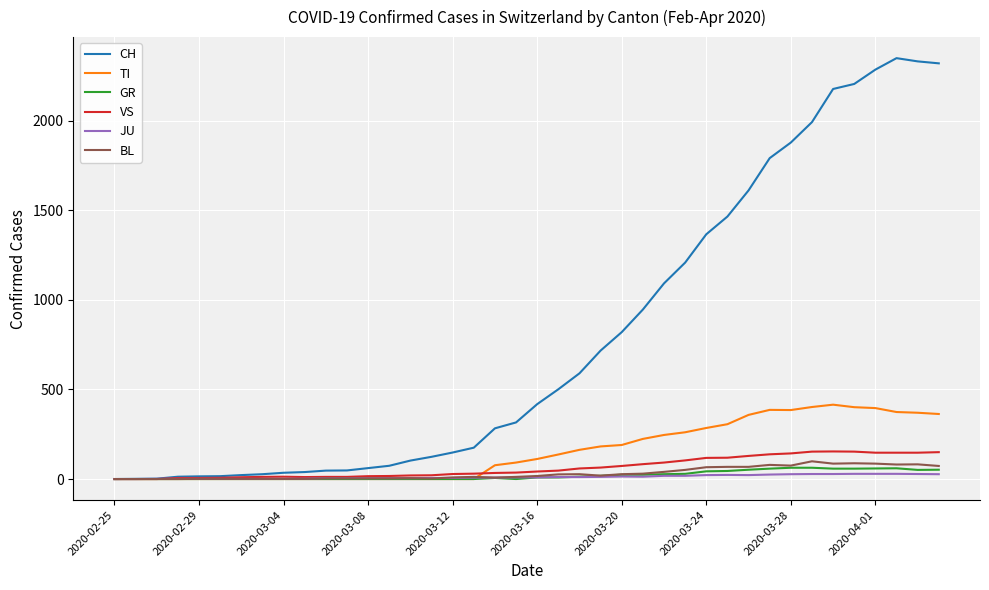

Which series has the widest spread of values?

CH